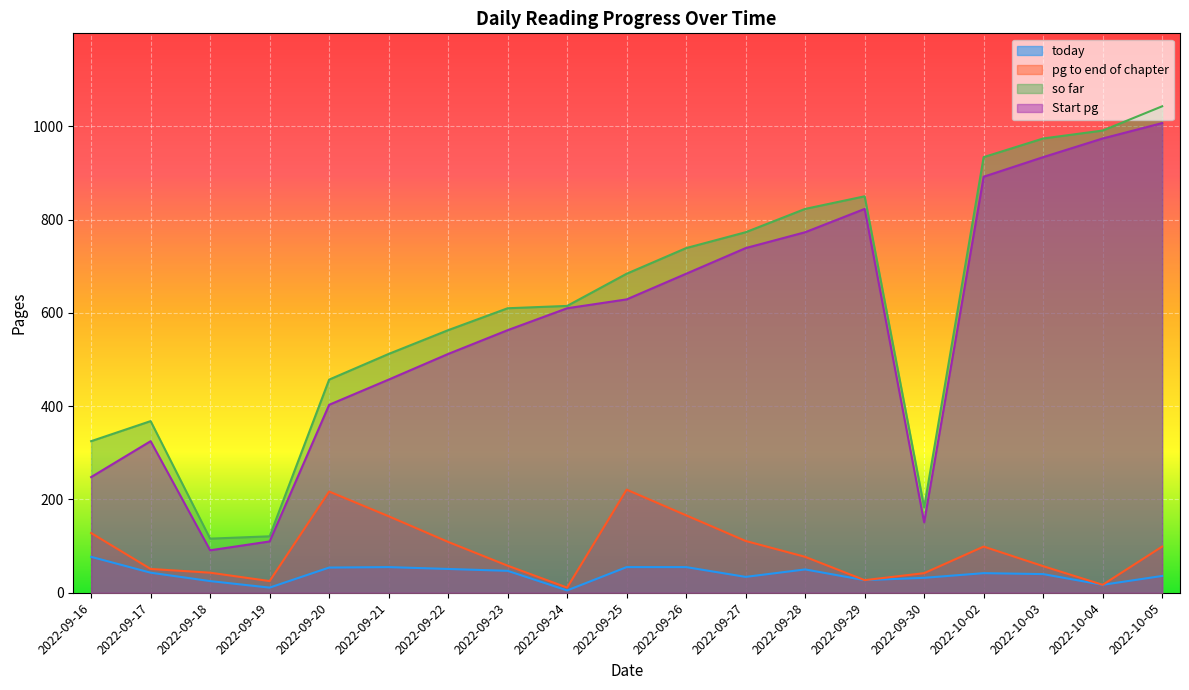

How many distinct data groups are displayed?

4